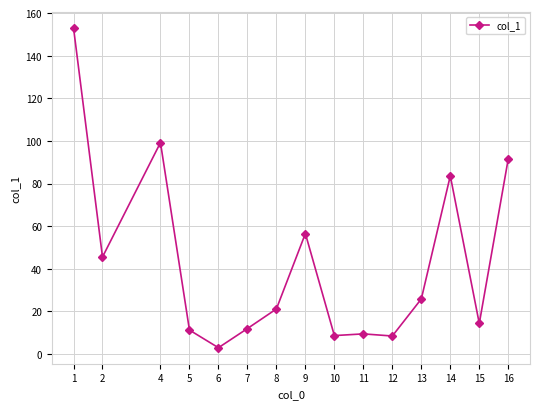

Is this an area chart (filled region under the line)?

No